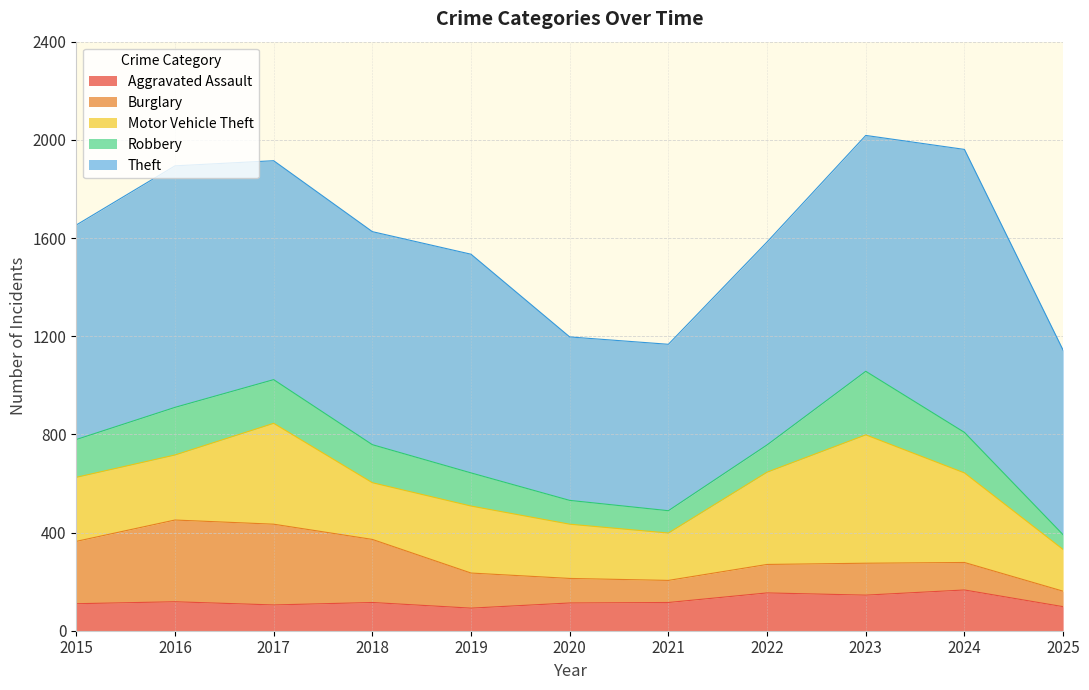

Reading right to left, transcribe all the data shown in this chart.

Aggravated Assault: 2025=98	2024=166	2023=145	2022=154	2021=115	2020=113	2019=92	2018=115	2017=105	2016=118	2015=110
Burglary: 2025=63	2024=112	2023=130	2022=116	2021=90	2020=100	2019=143	2018=257	2017=329	2016=333	2015=254
Motor Vehicle Theft: 2025=170	2024=365	2023=523	2022=376	2021=193	2020=221	2019=273	2018=231	2017=411	2016=265	2015=261
Robbery: 2025=60	2024=165	2023=259	2022=111	2021=91	2020=97	2019=135	2018=155	2017=178	2016=194	2015=154
Theft: 2025=752	2024=1153	2023=961	2022=827	2021=678	2020=666	2019=891	2018=868	2017=892	2016=984	2015=874